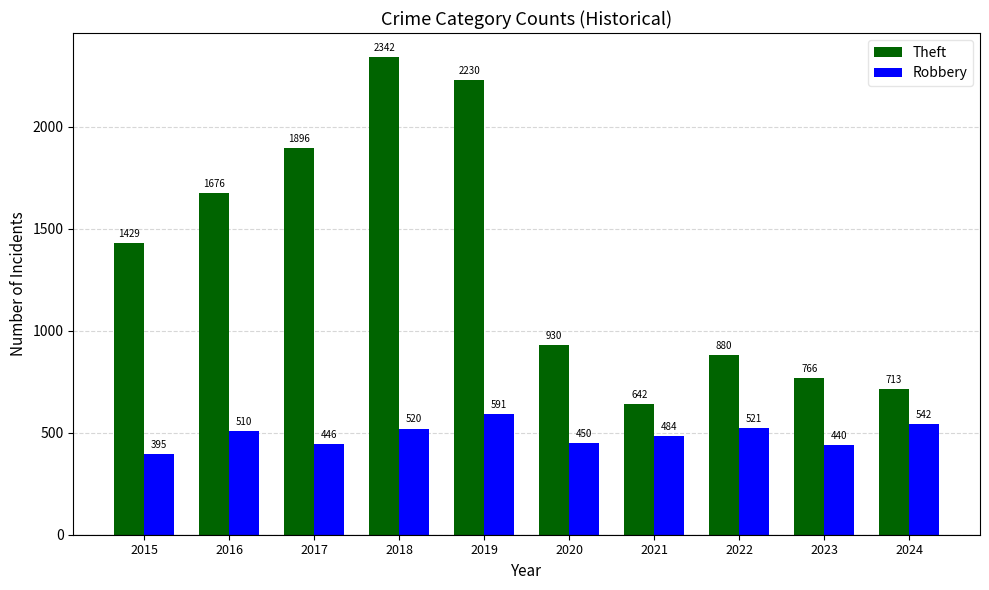

What are all the series names shown in the legend?

Theft, Robbery